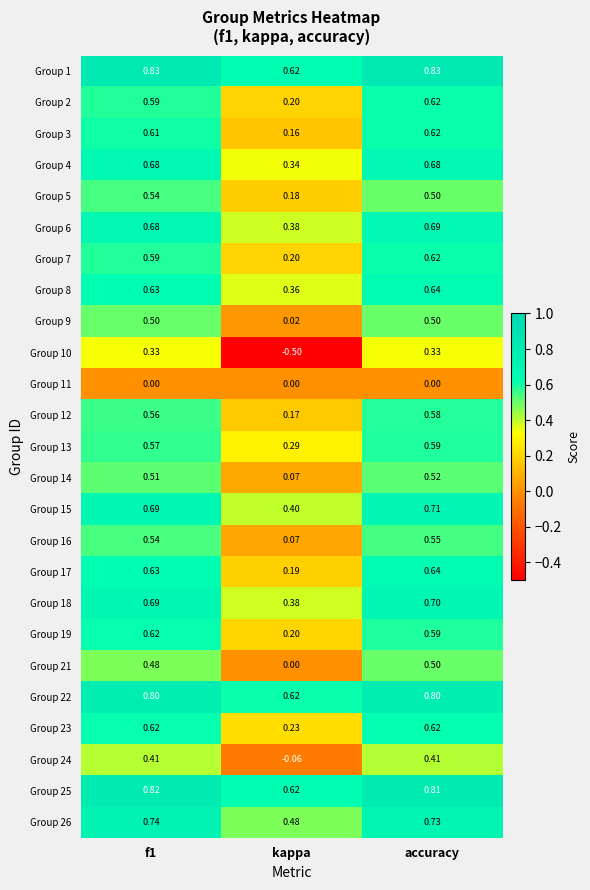

At which category is the sum across all series the highest?

accuracy